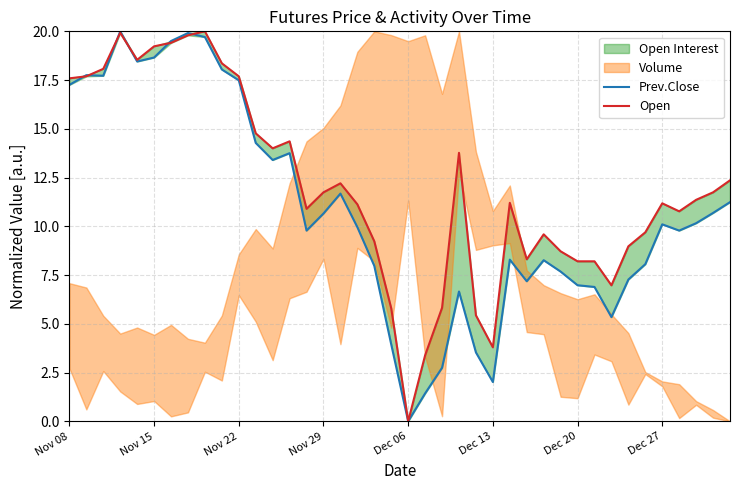

Does the chart have visible grid lines?

Yes